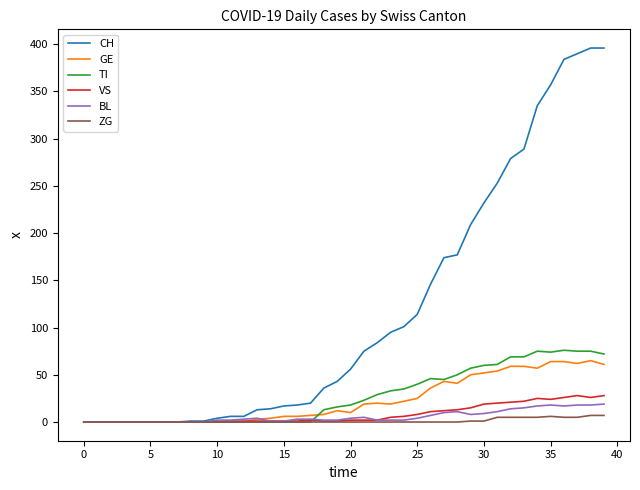

What is the greatest value displayed?

396